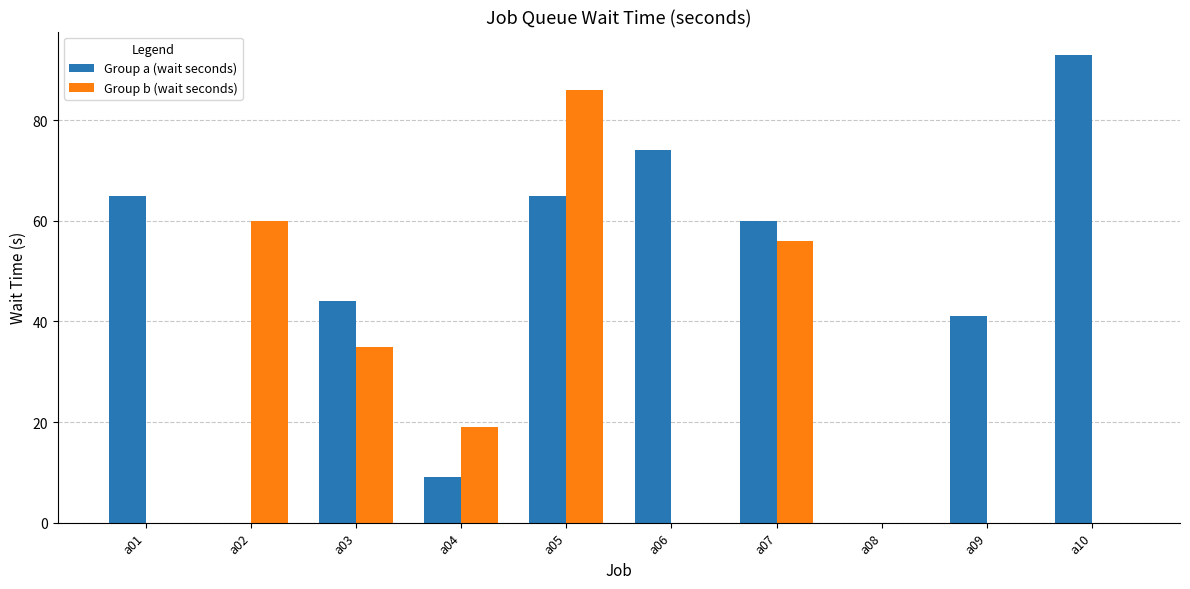

The value of Group a (wait seconds) at a01 is 65. True or false?

True